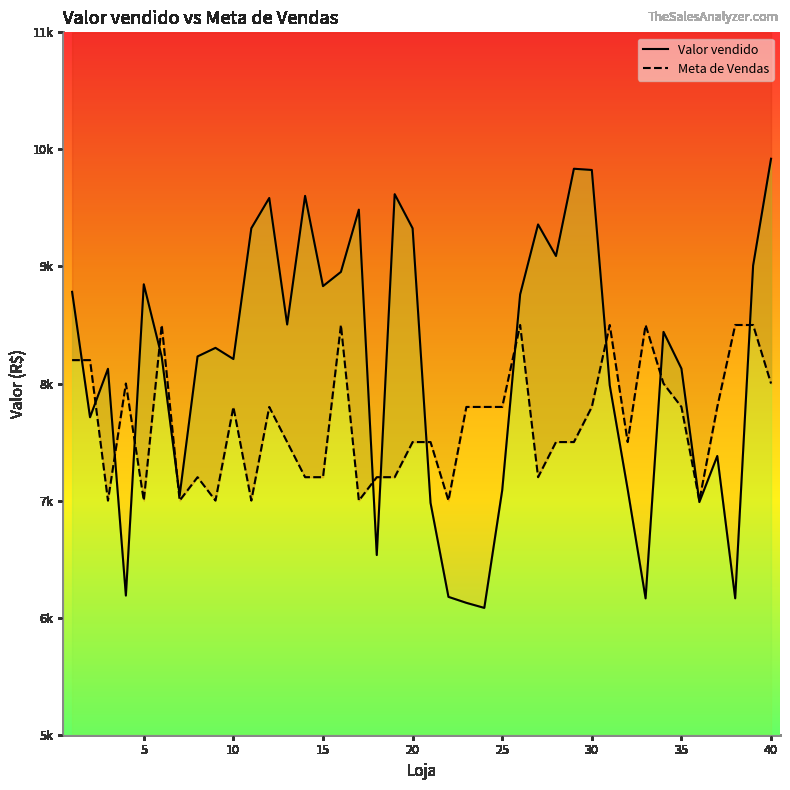

At which category does Meta de Vendas reach its first local peak?

4